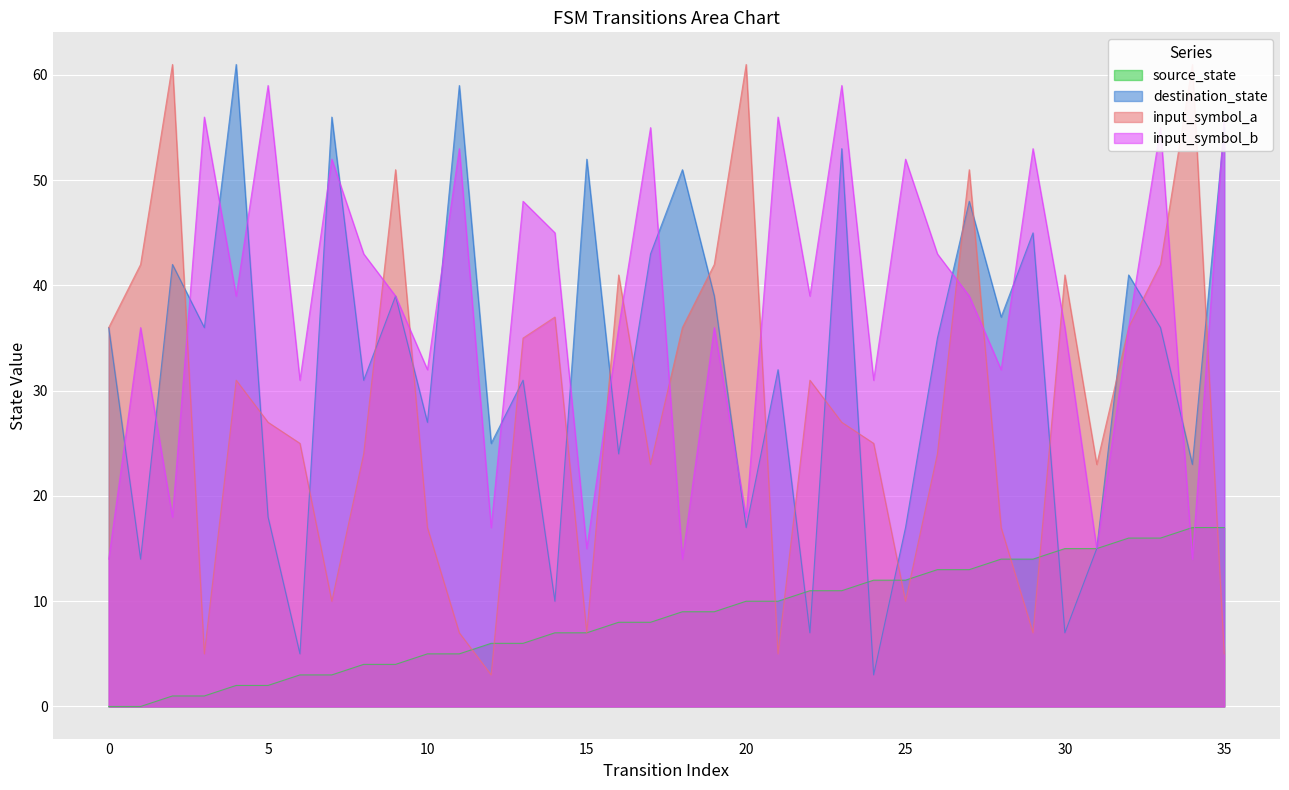

What is the value of the input_symbol_a point at the 5th from the left?

31